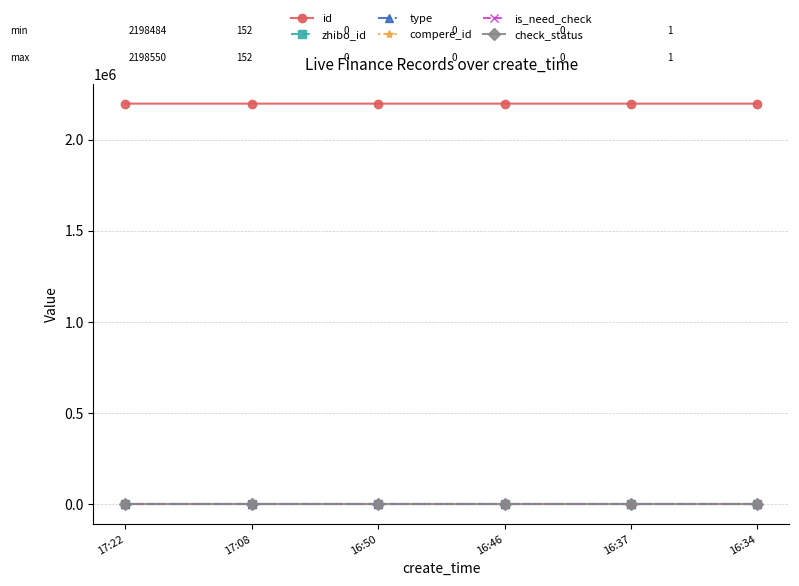

Reading left to right, what are all the values shown in this chart?

id: 17:22=2198550	17:08=2198528	16:50=2198509	16:46=2198504	16:37=2198489	16:34=2198484
zhibo_id: 17:22=152	17:08=152	16:50=152	16:46=152	16:37=152	16:34=152
type: 17:22=0	17:08=0	16:50=0	16:46=0	16:37=0	16:34=0
compere_id: 17:22=0	17:08=0	16:50=0	16:46=0	16:37=0	16:34=0
is_need_check: 17:22=0	17:08=0	16:50=0	16:46=0	16:37=0	16:34=0
check_status: 17:22=1	17:08=1	16:50=1	16:46=1	16:37=1	16:34=1